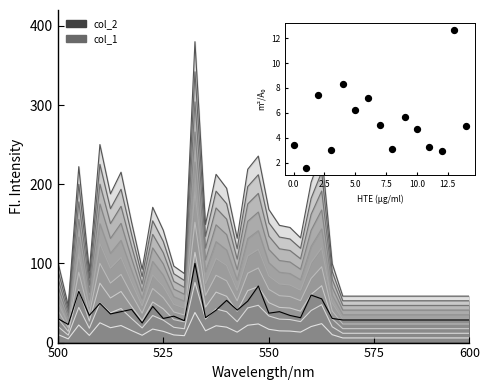

Between 550 and 500, which is larger?

550